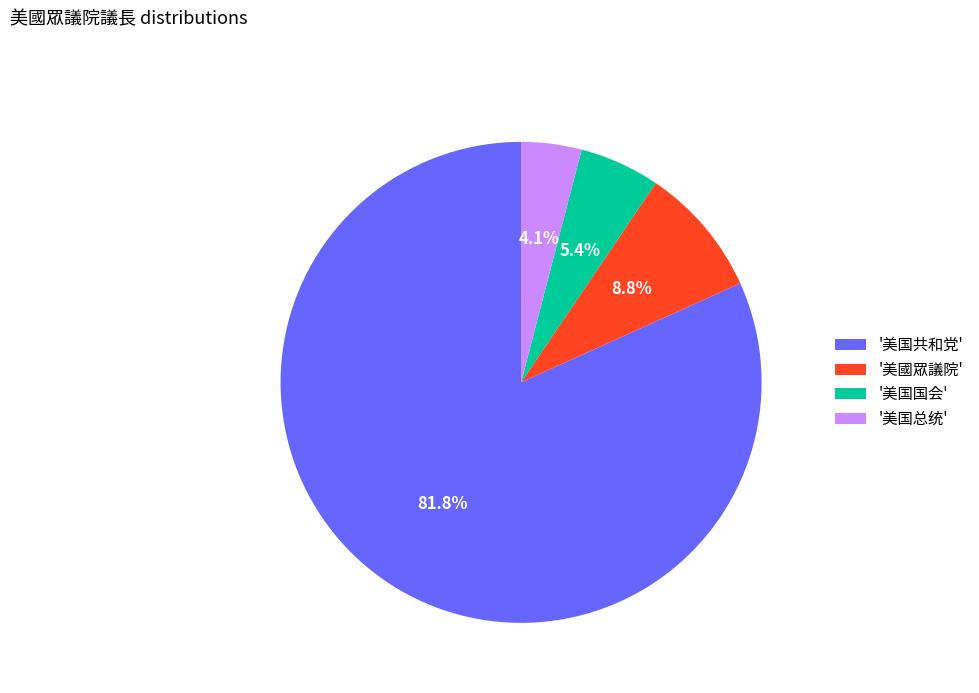

Which has a higher value, '美国共和党' or '美国总统'?

'美国共和党'